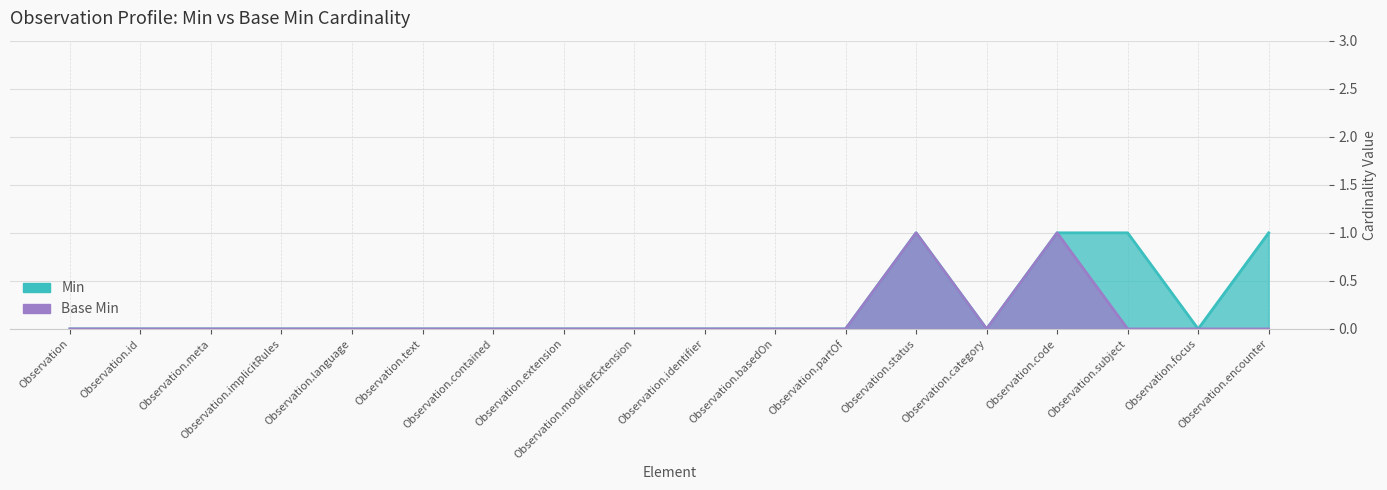

What are all the series names shown in the legend?

Min, Base Min